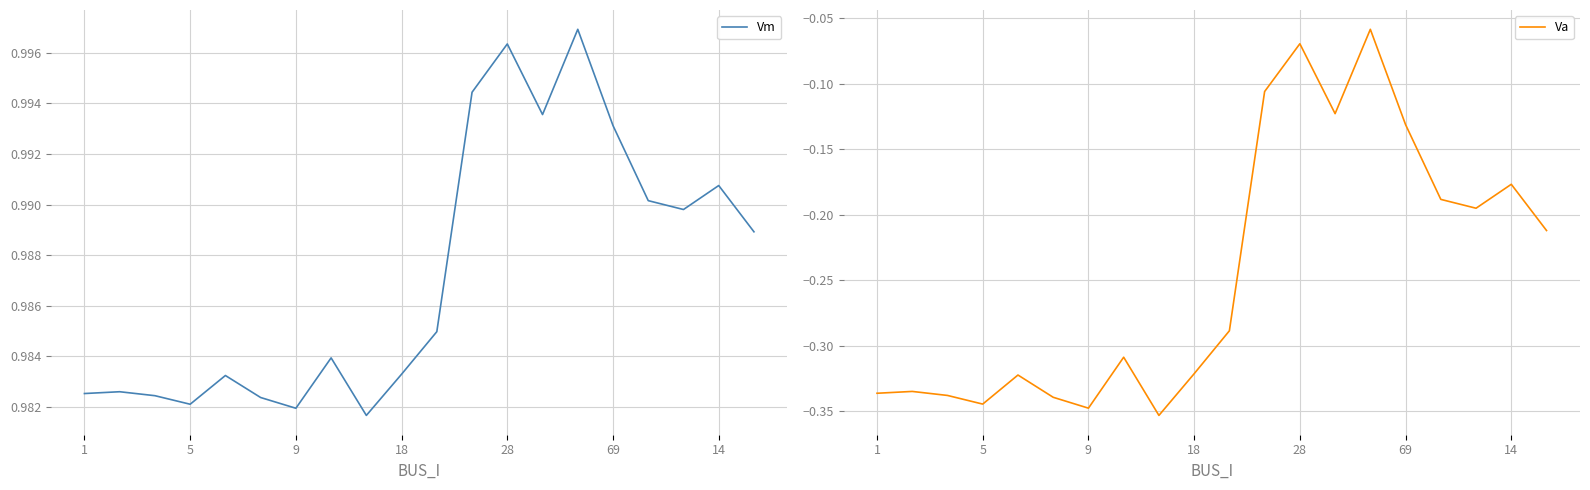

Rank the series at 19 from lowest to highest value.

Va, Vm